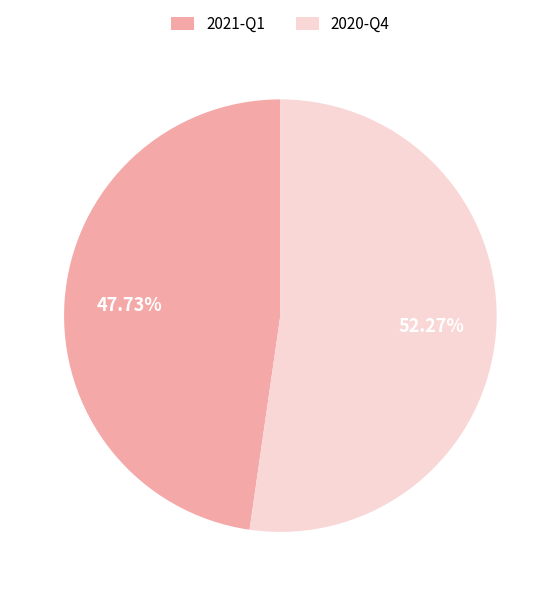

How many slices are in this pie chart?

2